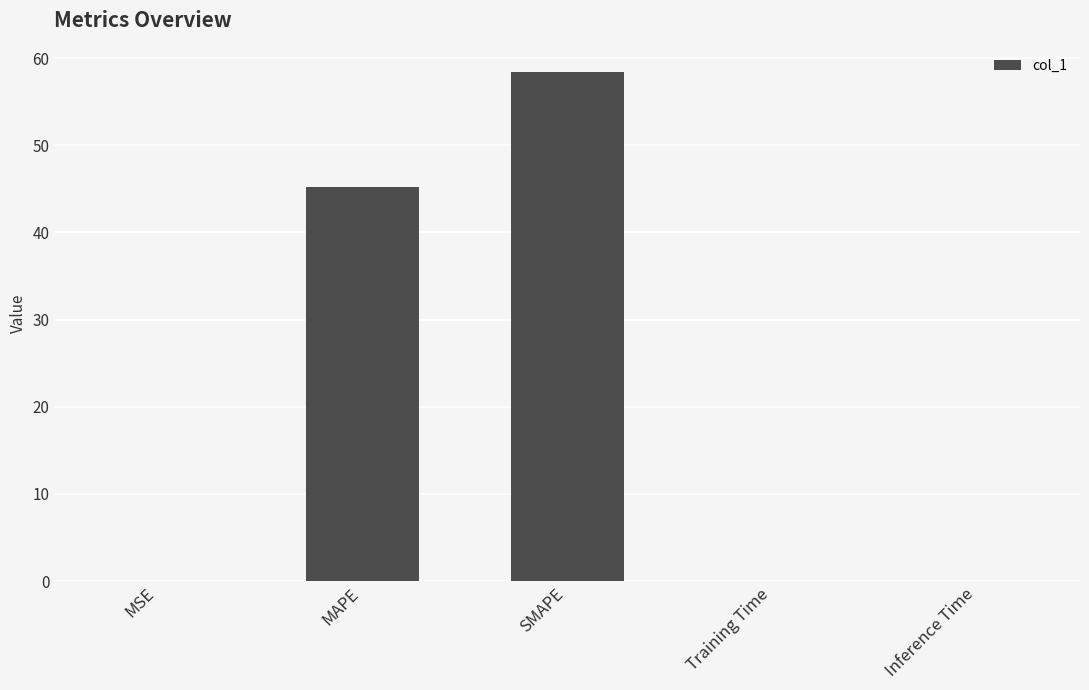

Read the value at SMAPE.

58.4